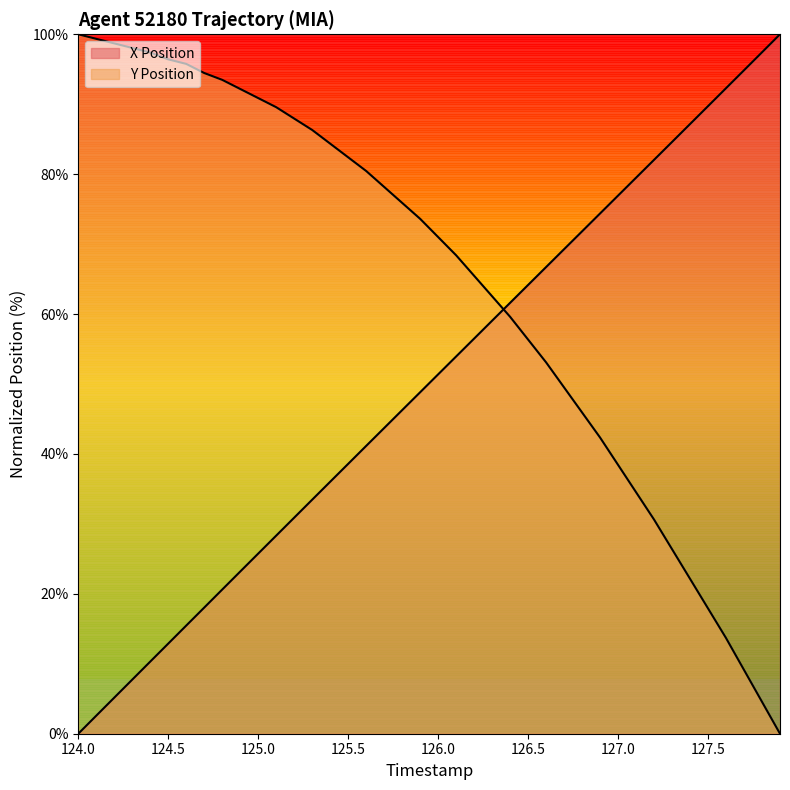

Which series has the largest range (max minus min)?

X Position